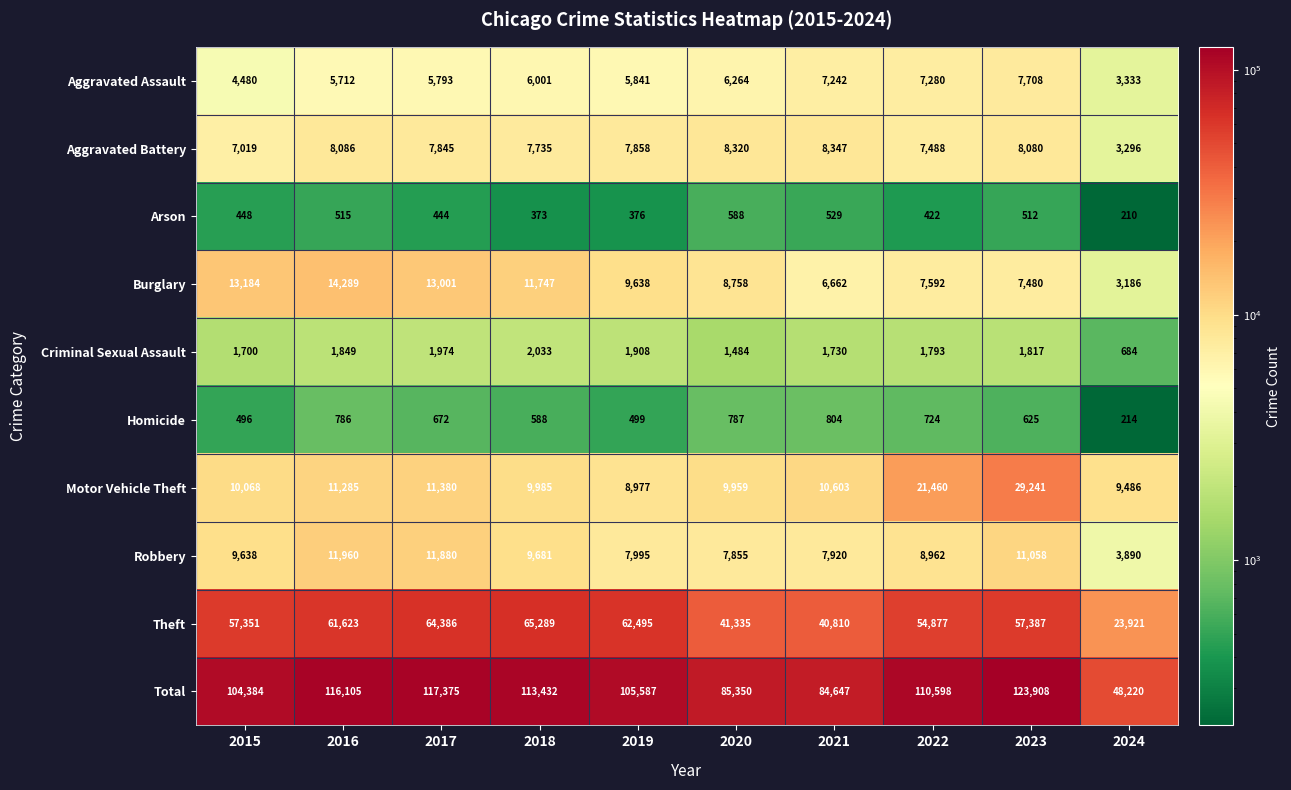

True or false: Total has a value of 163234 at 2022.

False